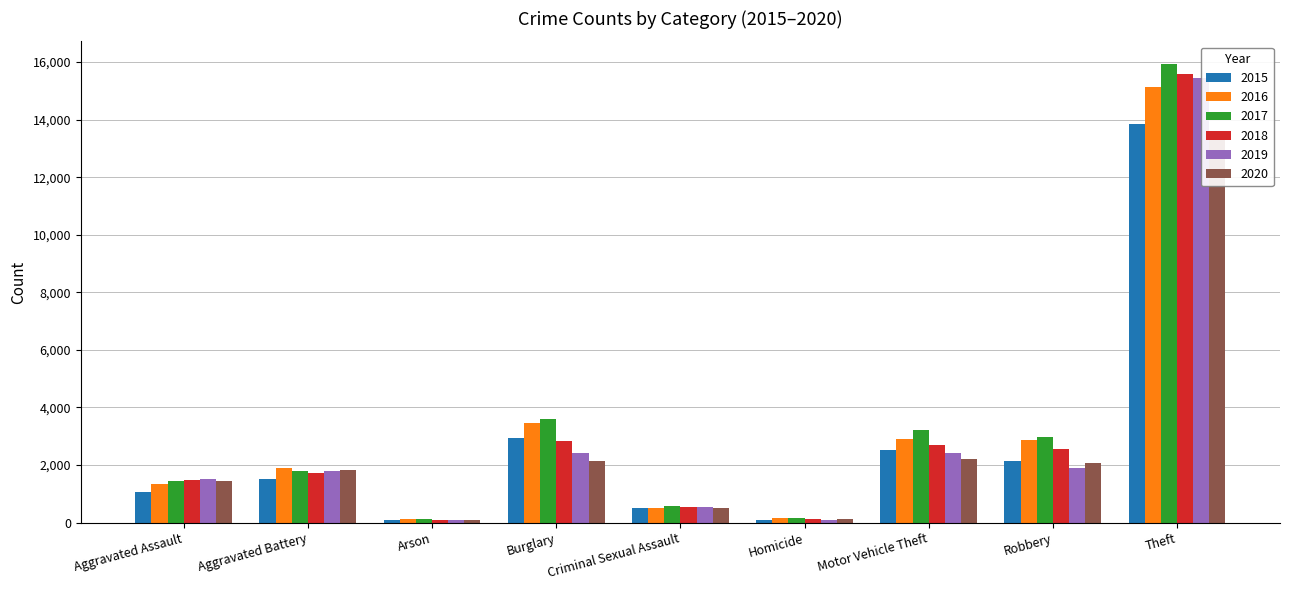

Between Arson and Homicide, which series saw the biggest shift?

2018